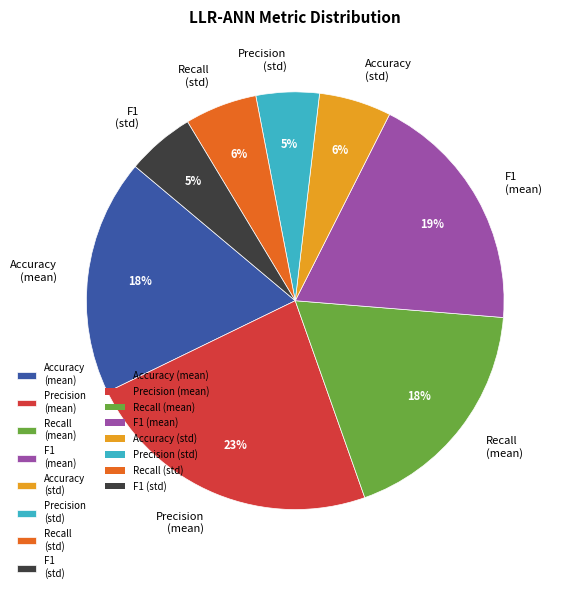

How many segments does this pie chart have?

8